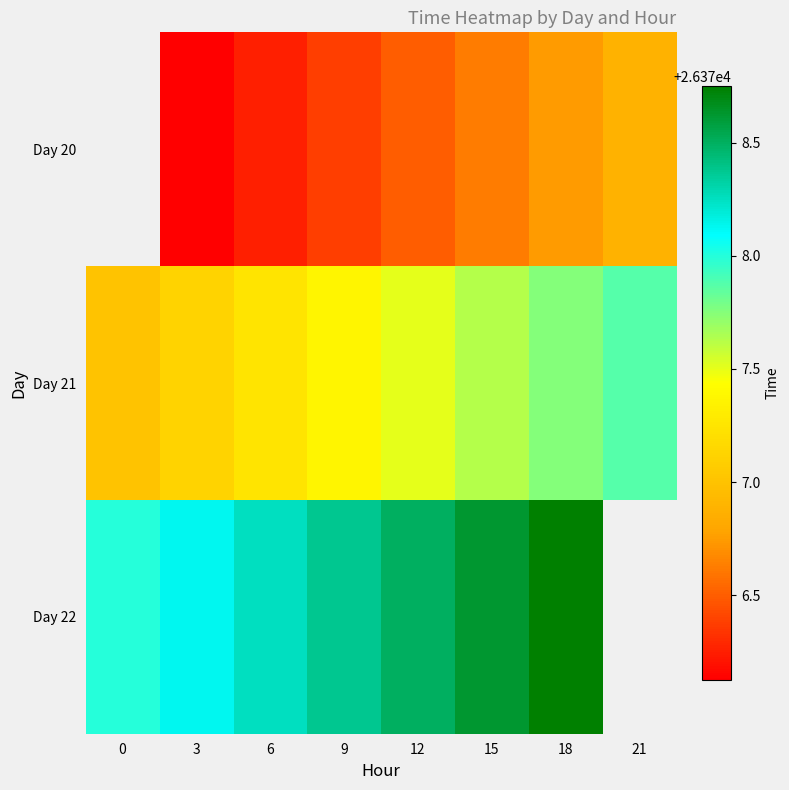

How many data points in Day 20 are above 26376?

7